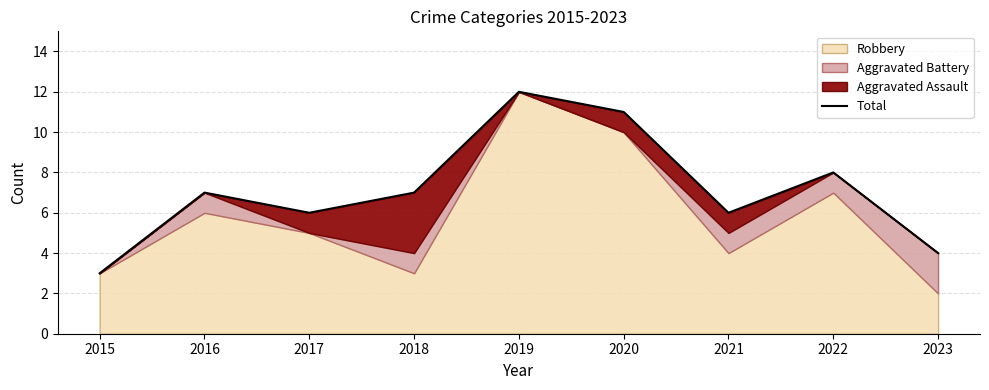

True or false: there are more than 0 points higher than both neighbors.

True